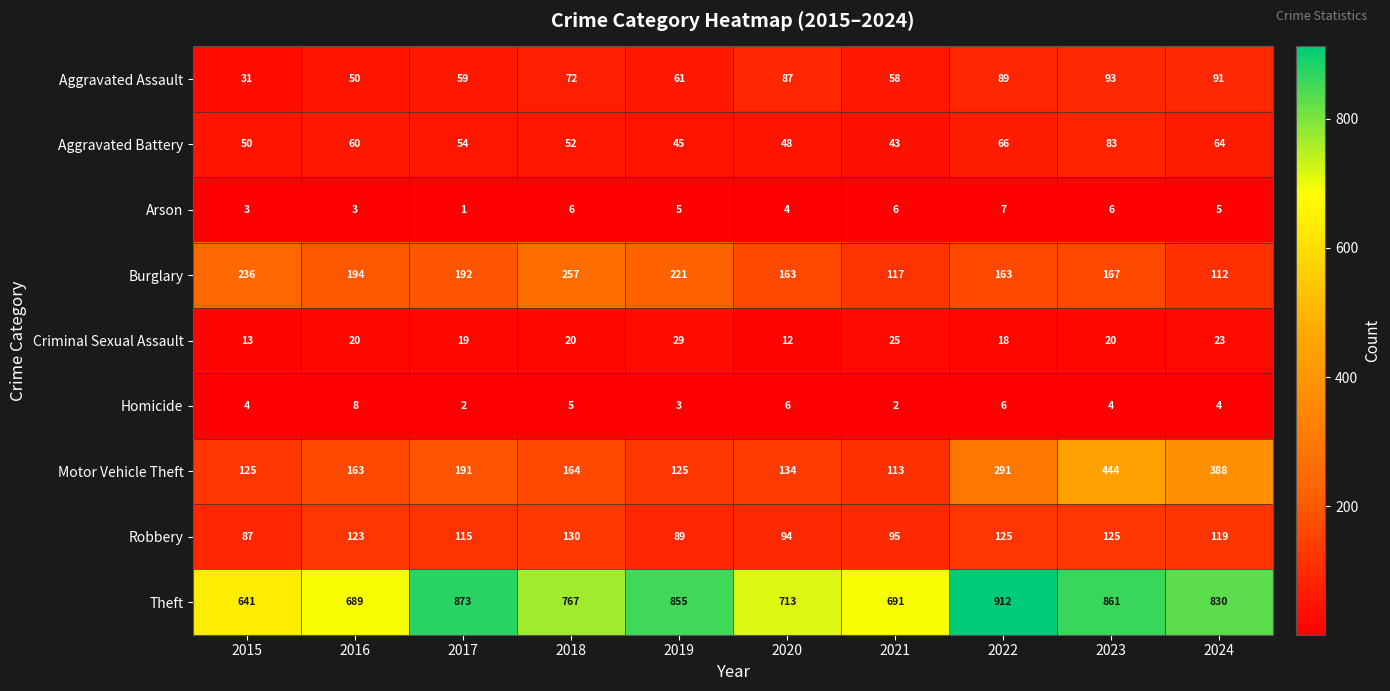

How many data points does each series have?

10